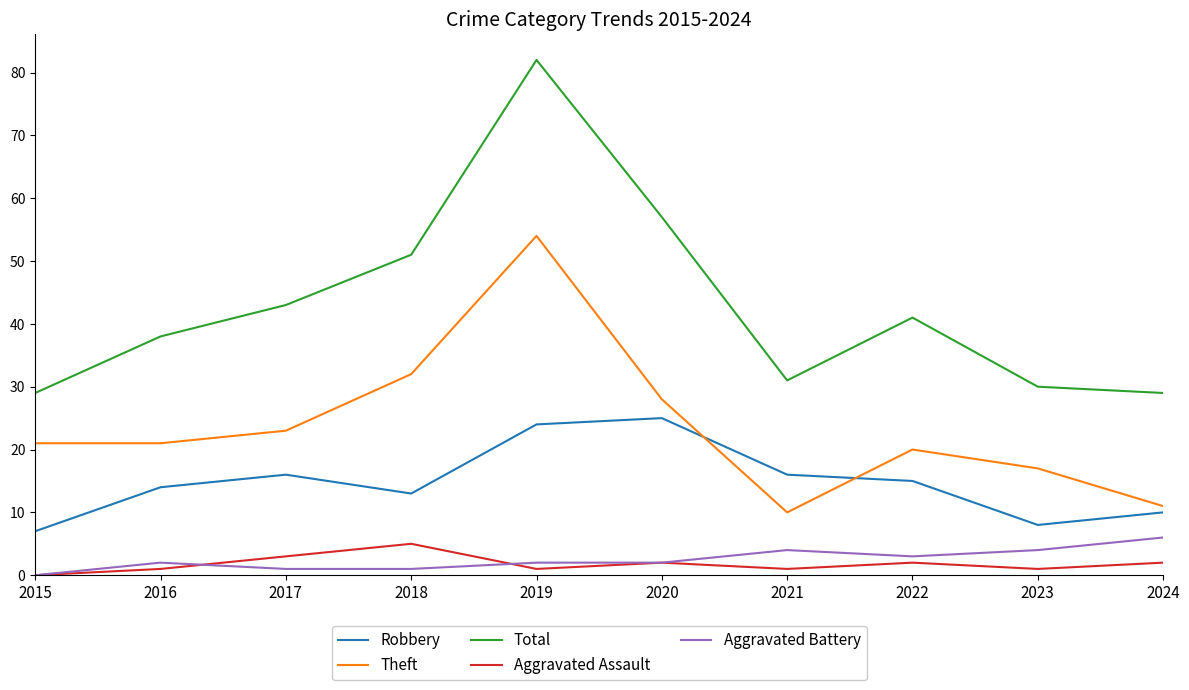

What are all the series names shown in the legend?

Robbery, Theft, Total, Aggravated Assault, Aggravated Battery